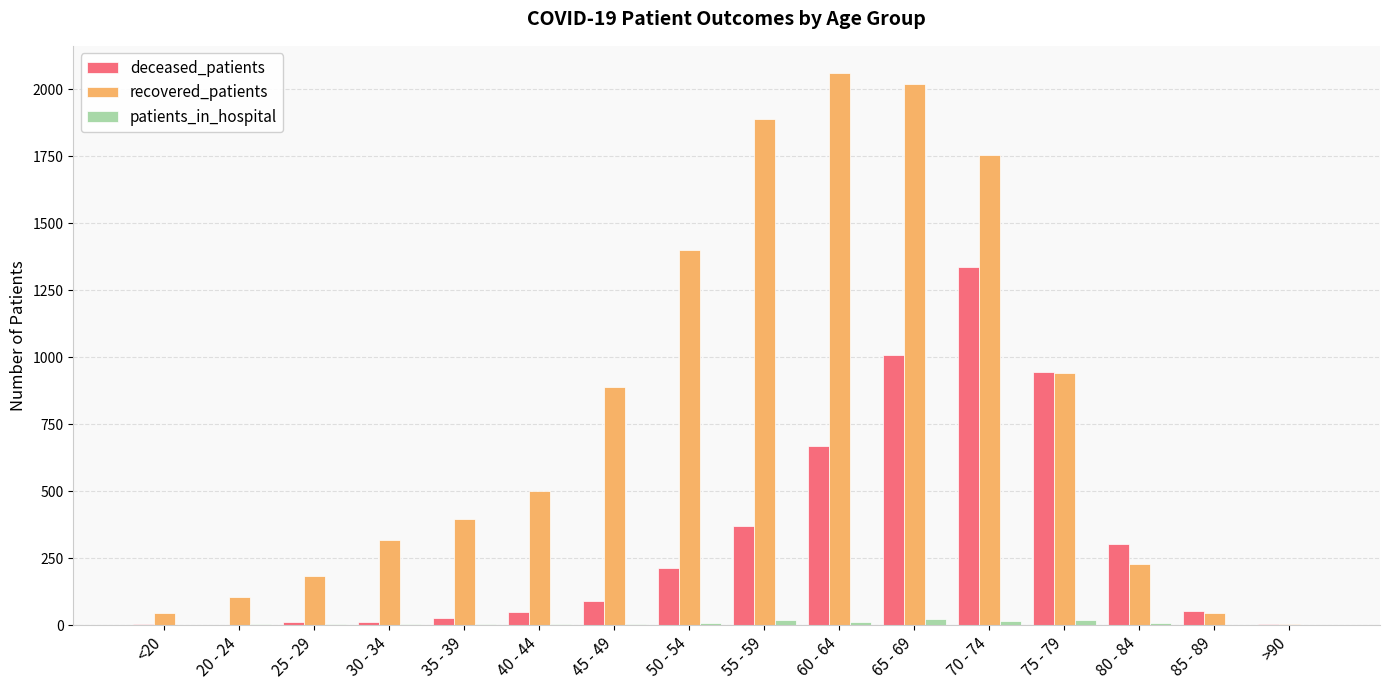

How many categories are shown in the chart?

16